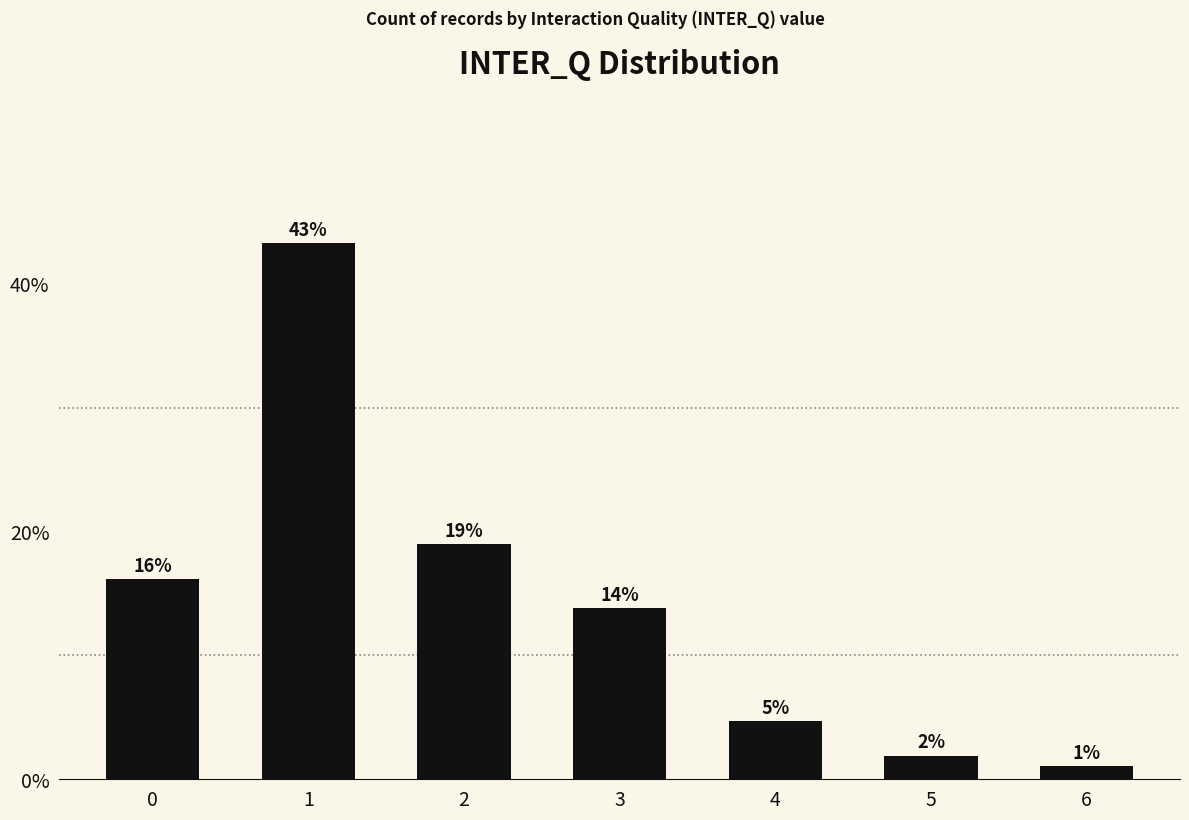

List the labels in order of value, smallest first.

6, 5, 4, 3, 0, 2, 1